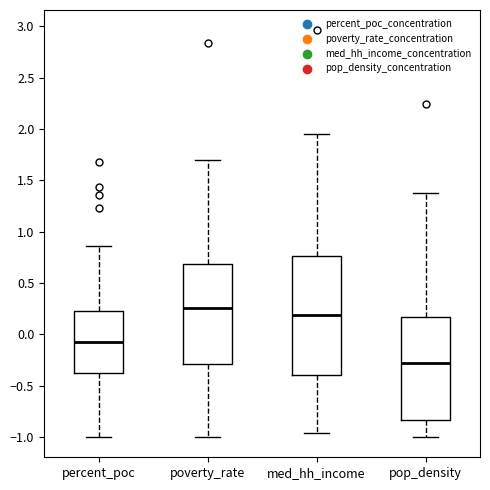

Reading left to right, read every box against the y-axis: the position of its median line, the range the box covers, and the ends of its whiskers. The values are not printed on the chart, so give them approximately, as read against the axis.

percent_poc: median -0.05, box -0.35 to 0.25, whiskers -1.00 to 0.85
poverty_rate: median 0.25, box -0.30 to 0.70, whiskers -1.00 to 1.70
med_hh_income: median 0.20, box -0.40 to 0.75, whiskers -0.95 to 1.95
pop_density: median -0.30, box -0.85 to 0.15, whiskers -1.00 to 1.40